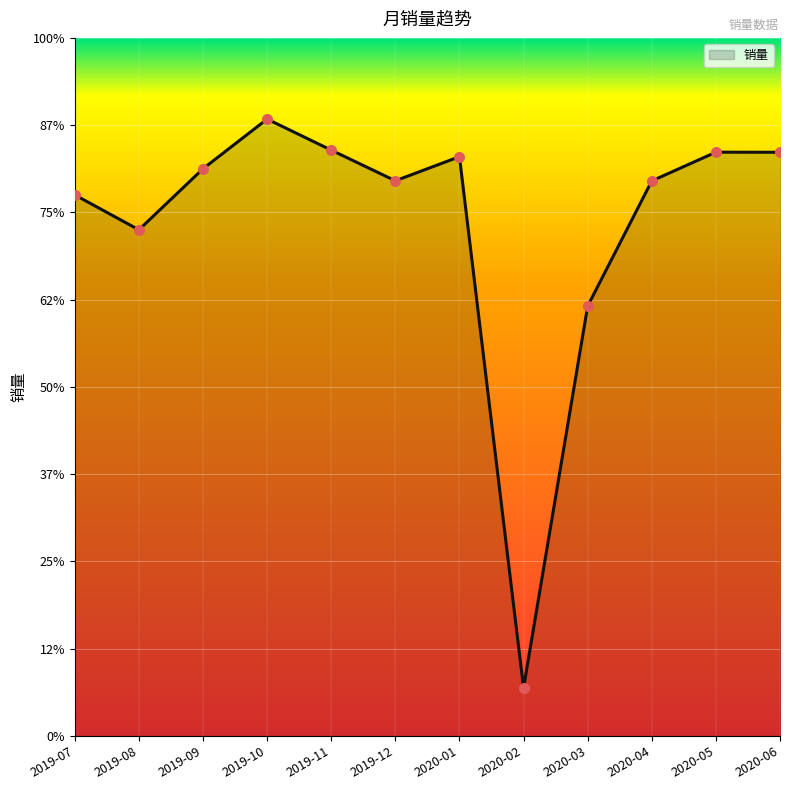

Between 2020-02 and 2020-06, which is larger?

2020-06